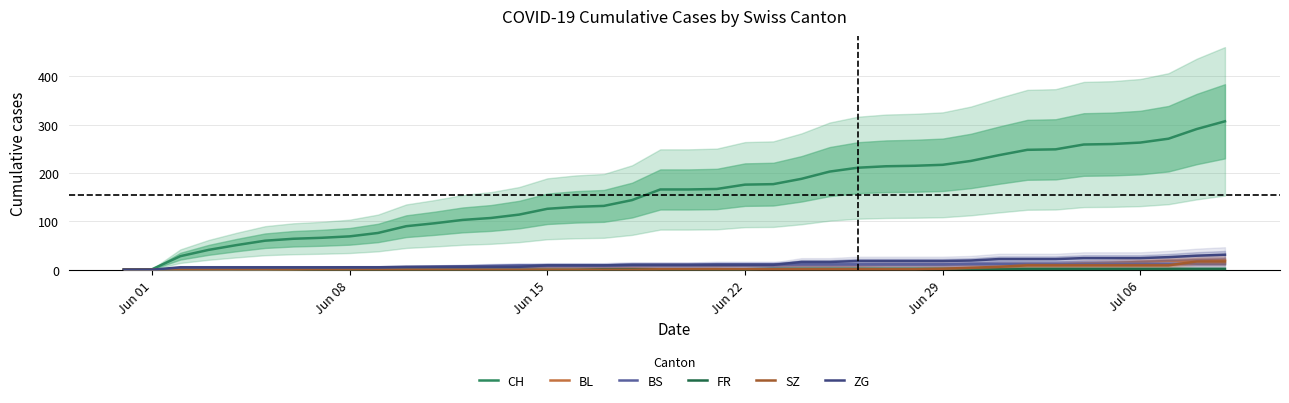

How many values in the BS series are below 10?

18